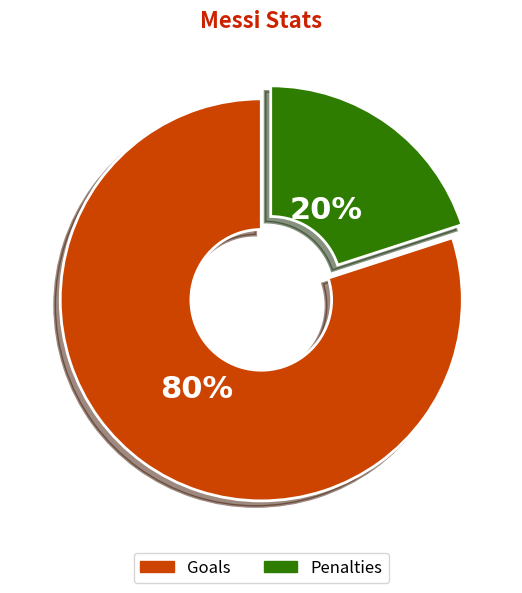

Which slice is the smallest?

Penalties